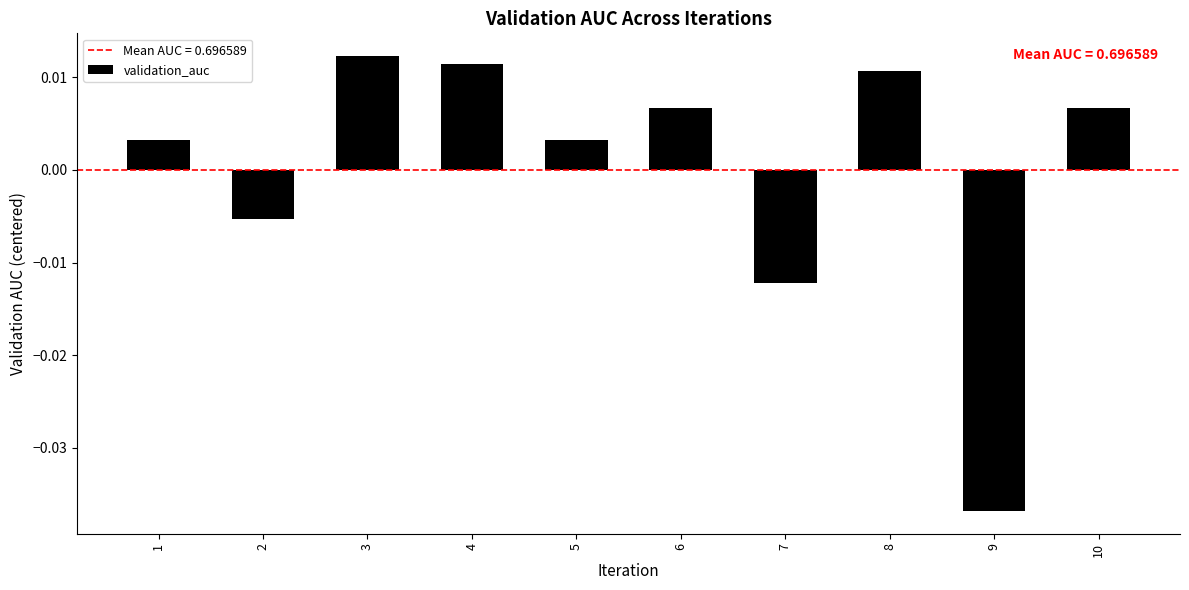

How many positive values are there?

7